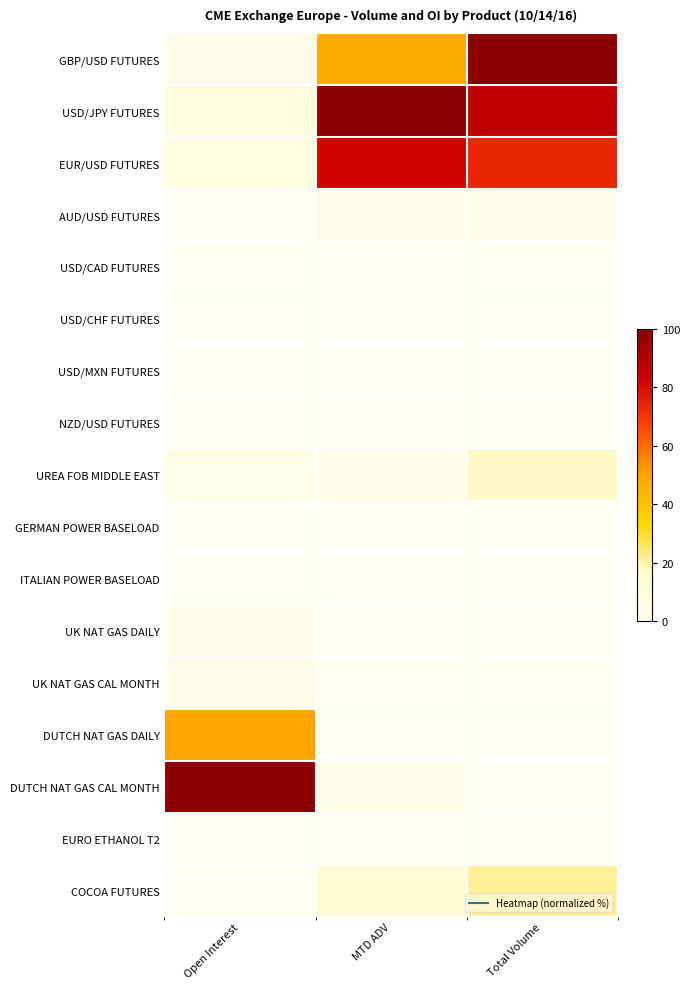

Reading left to right, extract all data points from this chart.

GBP/USD FUTURES: Open Interest=2.4	MTD ADV=48.4	Total Volume=100.0
USD/JPY FUTURES: Open Interest=7.5	MTD ADV=100.0	Total Volume=86.1
EUR/USD FUTURES: Open Interest=6.4	MTD ADV=82.0	Total Volume=73.5
AUD/USD FUTURES: Open Interest=0.2	MTD ADV=3.5	Total Volume=1.8
USD/CAD FUTURES: Open Interest=0.2	MTD ADV=0.4	Total Volume=0.0
USD/CHF FUTURES: Open Interest=0.1	MTD ADV=0.3	Total Volume=0.0
USD/MXN FUTURES: Open Interest=0.1	MTD ADV=0.0	Total Volume=0.0
NZD/USD FUTURES: Open Interest=0.0	MTD ADV=0.1	Total Volume=0.0
UREA FOB MIDDLE EAST: Open Interest=4.3	MTD ADV=2.0	Total Volume=17.2
GERMAN POWER BASELOAD: Open Interest=0.4	MTD ADV=0.0	Total Volume=0.0
ITALIAN POWER BASELOAD: Open Interest=0.0	MTD ADV=0.0	Total Volume=0.0
UK NAT GAS DAILY: Open Interest=3.4	MTD ADV=0.0	Total Volume=0.0
UK NAT GAS CAL MONTH: Open Interest=3.5	MTD ADV=0.2	Total Volume=0.0
DUTCH NAT GAS DAILY: Open Interest=49.8	MTD ADV=0.0	Total Volume=0.0
DUTCH NAT GAS CAL MONTH: Open Interest=100.0	MTD ADV=2.0	Total Volume=0.0
EURO ETHANOL T2: Open Interest=0.6	MTD ADV=0.0	Total Volume=0.0
COCOA FUTURES: Open Interest=0.5	MTD ADV=12.1	Total Volume=21.1